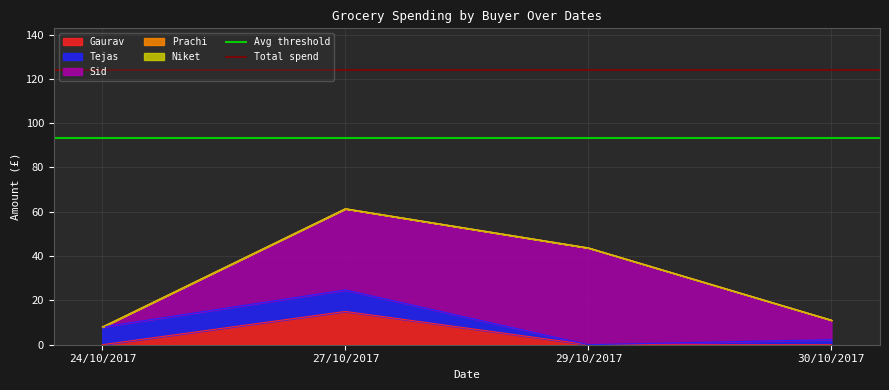

True or false: Gaurav has more than 0 interior local peaks.

True